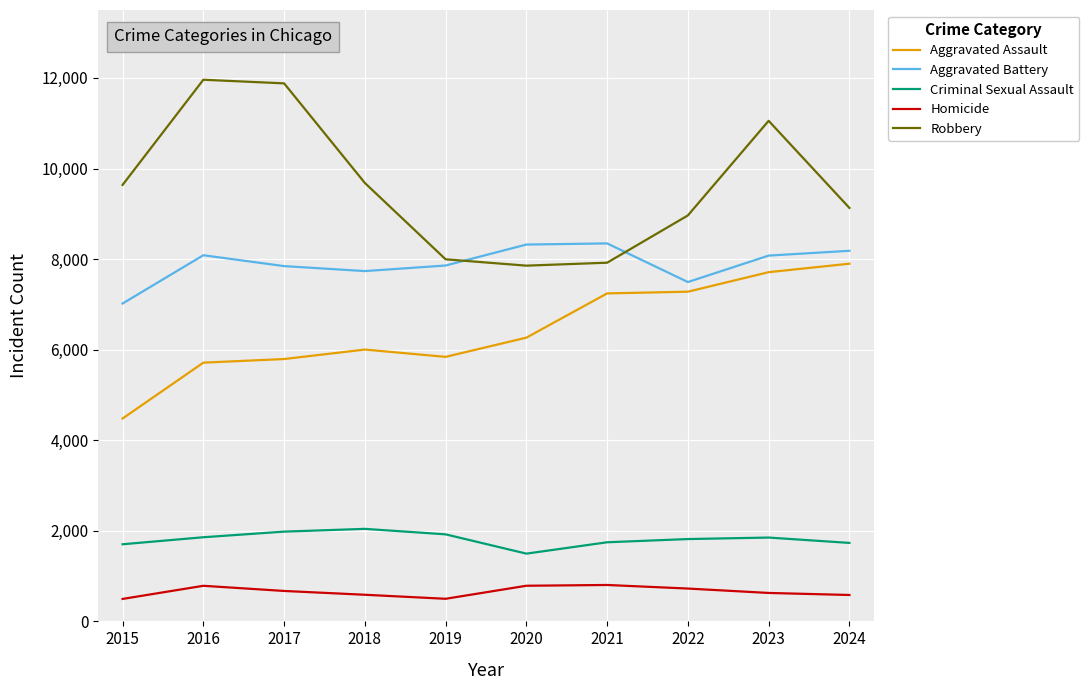

True or false: Aggravated Battery and Aggravated Assault cross at least once.

False